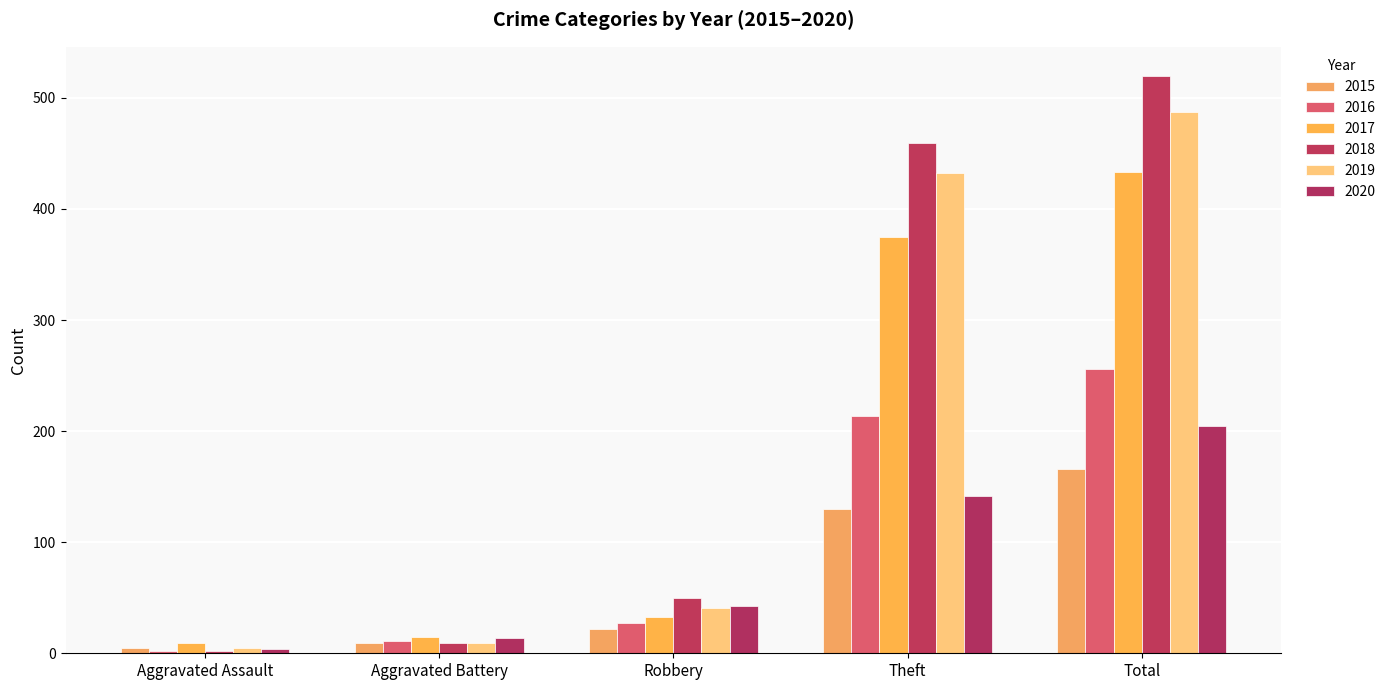

How many bars are there in each group?

6